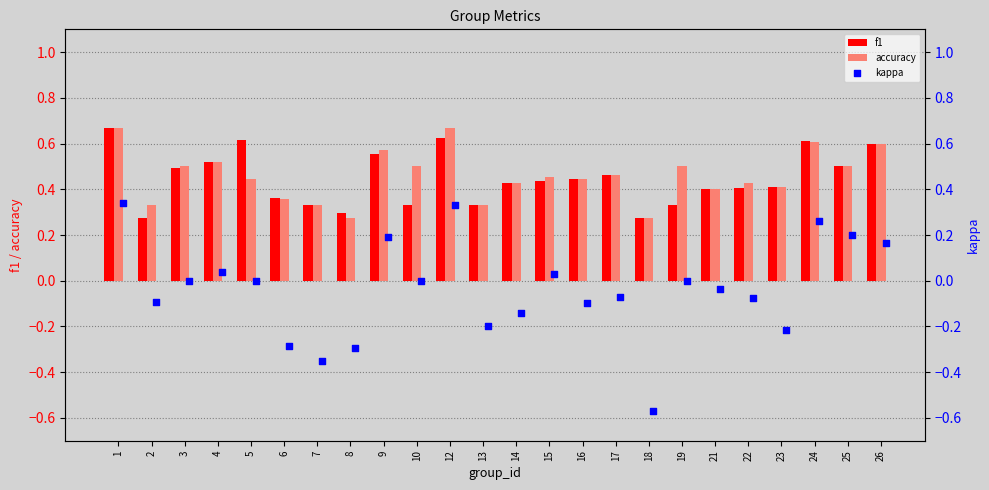

Which series contains the lowest Y value?

kappa